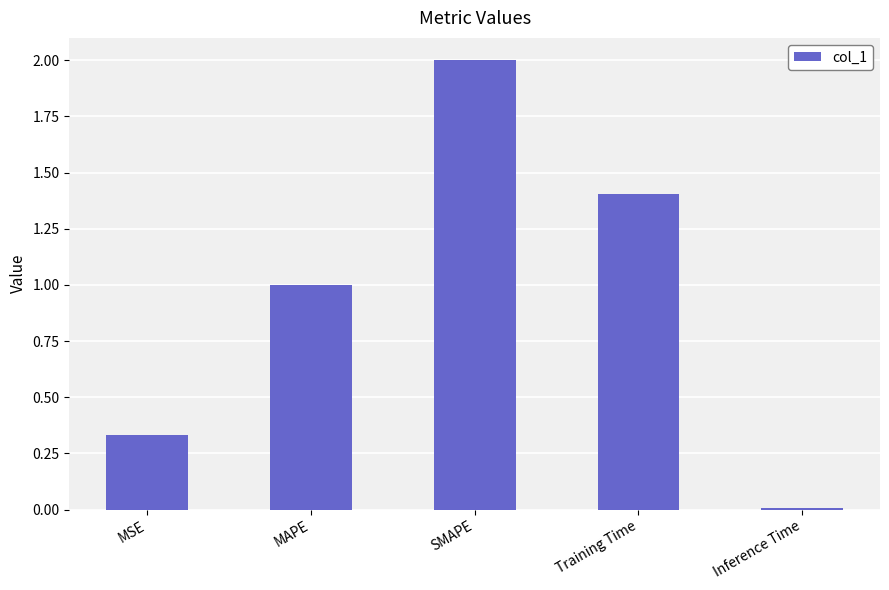

What is the label of the 2nd bar from the right?

Training Time